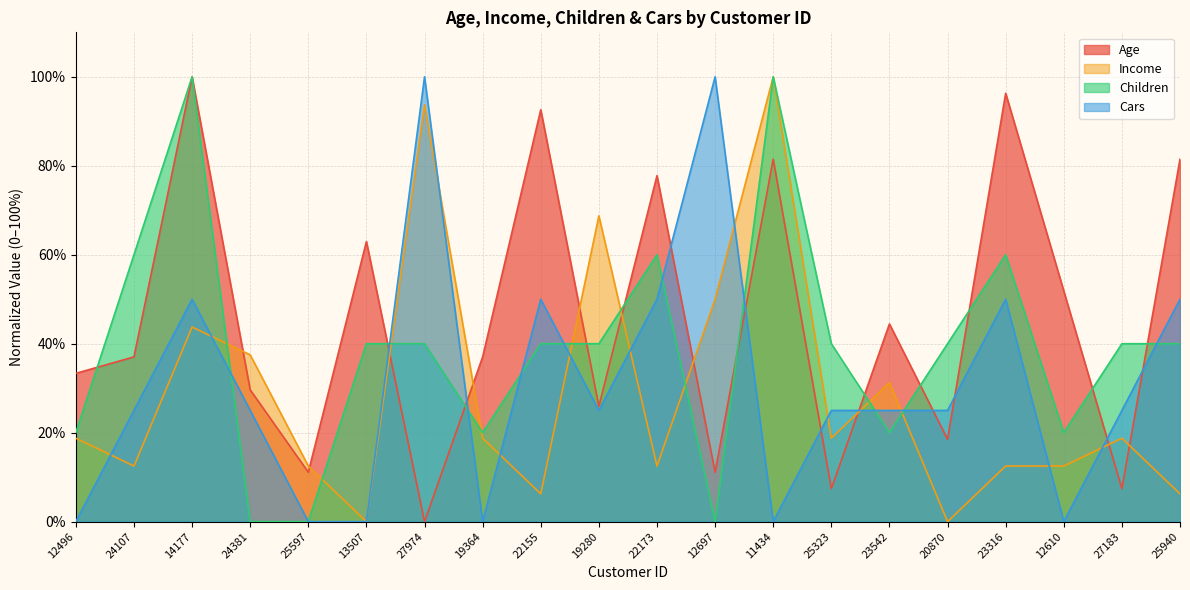

List the labels in order of Children value, smallest first.

24381, 25597, 12697, 12496, 19364, 23542, 12610, 13507, 27974, 22155, 19280, 25323, 20870, 27183, 25940, 24107, 22173, 23316, 14177, 11434